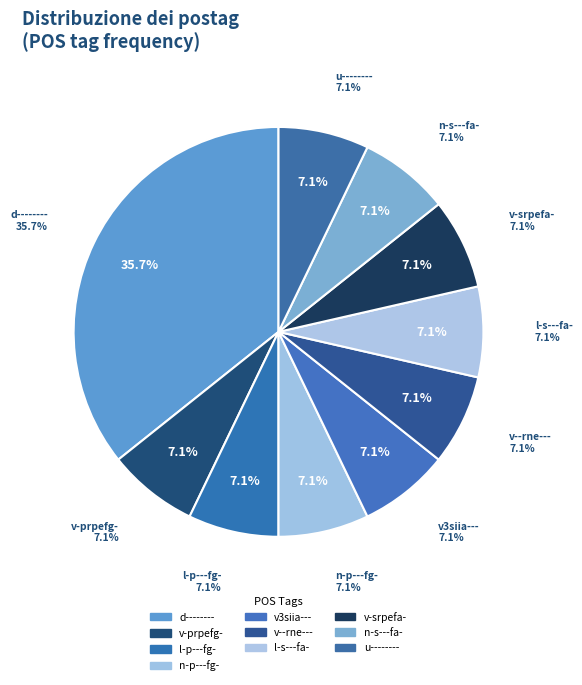

To the nearest percent, what percentage of the pie is n-p---fg-?

7%